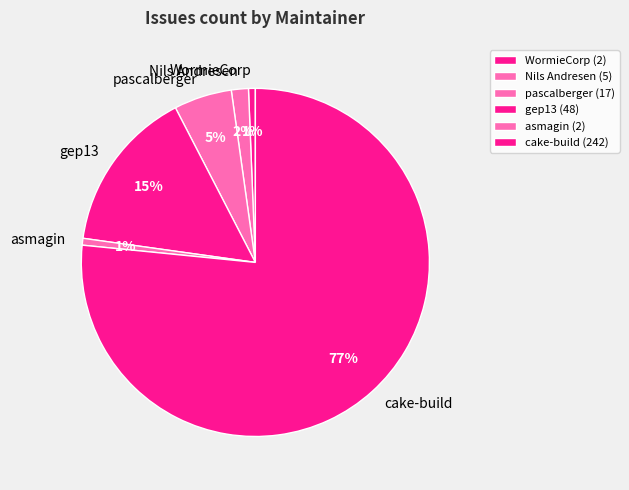

How many slices are in this pie chart?

6